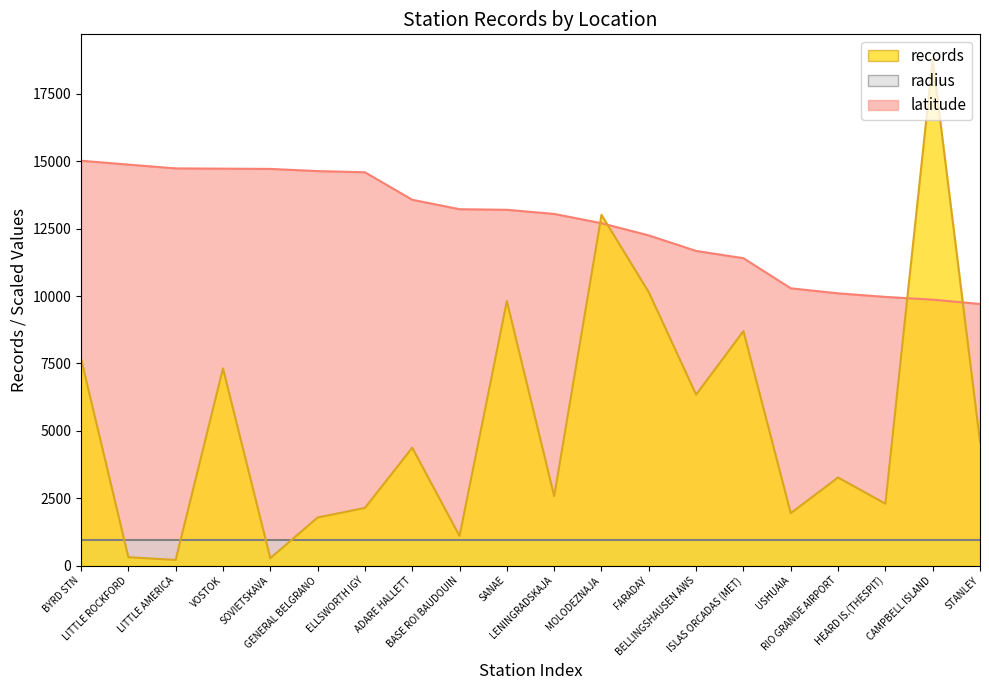

True or false: records has more than 0 points higher than both neighbors.

True